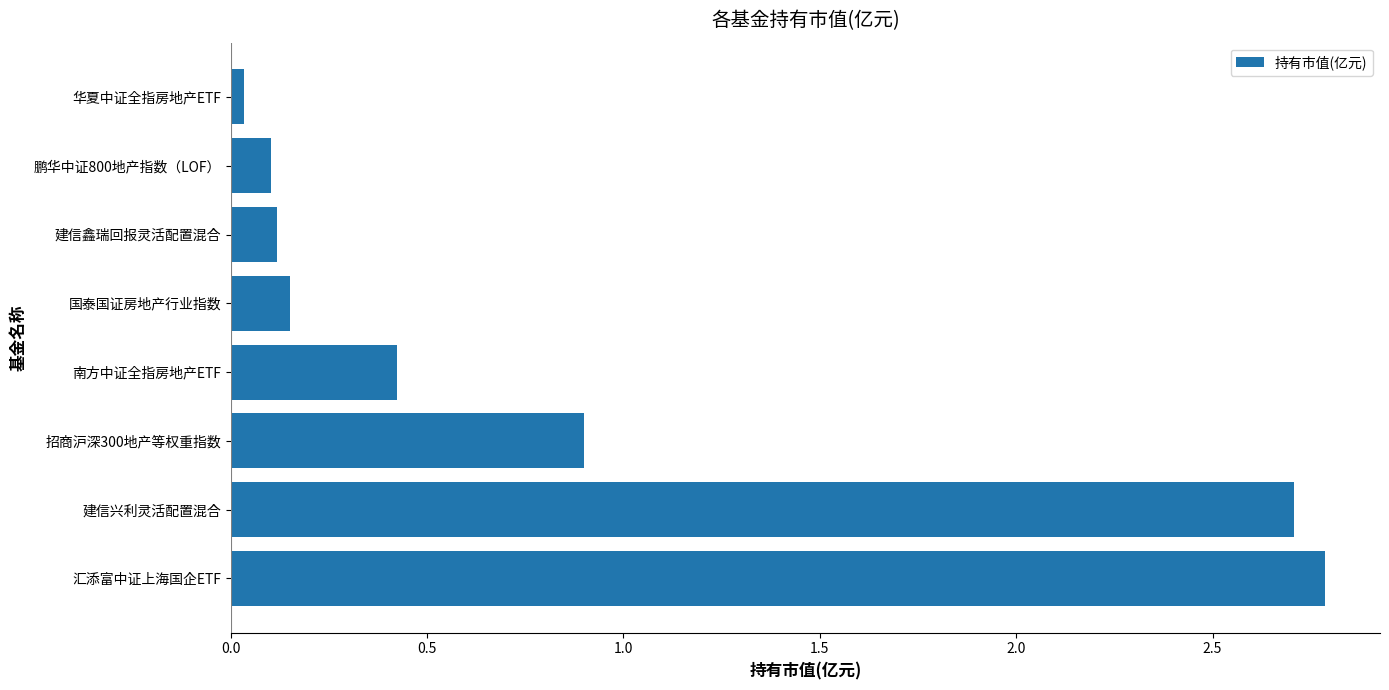

Between 建信兴利灵活配置混合 and 南方中证全指房地产ETF, which is larger?

建信兴利灵活配置混合